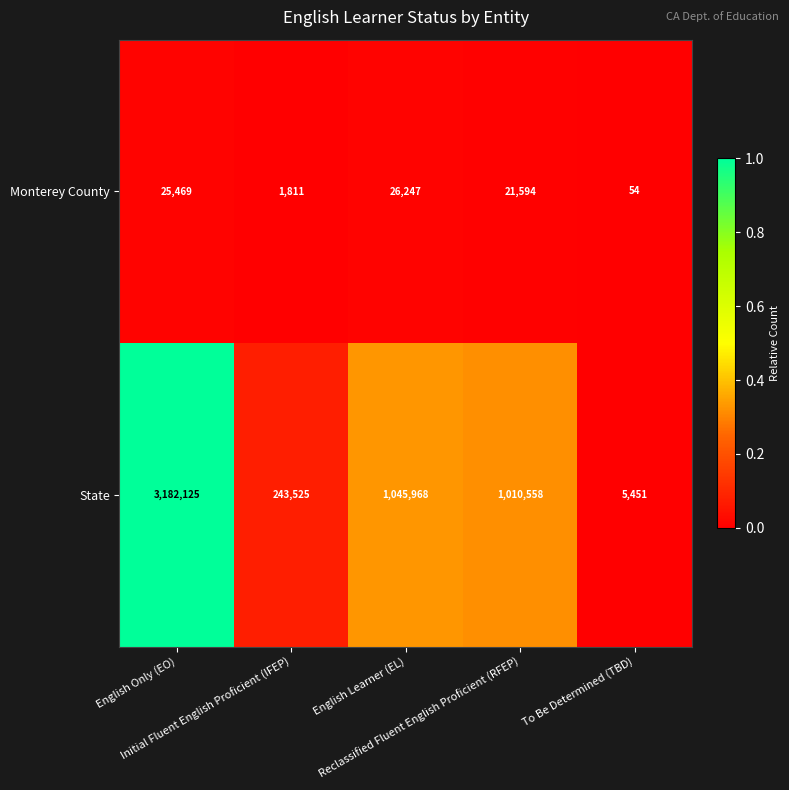

Which series has the widest spread of values?

State